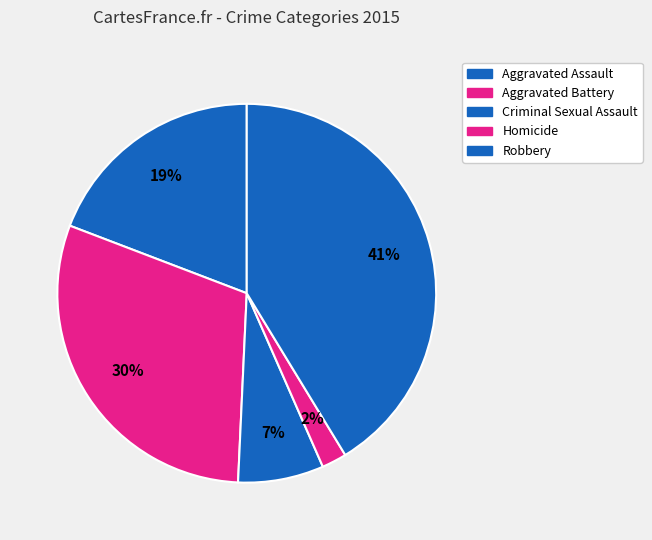

Does Robbery account for over 50% of the chart?

No